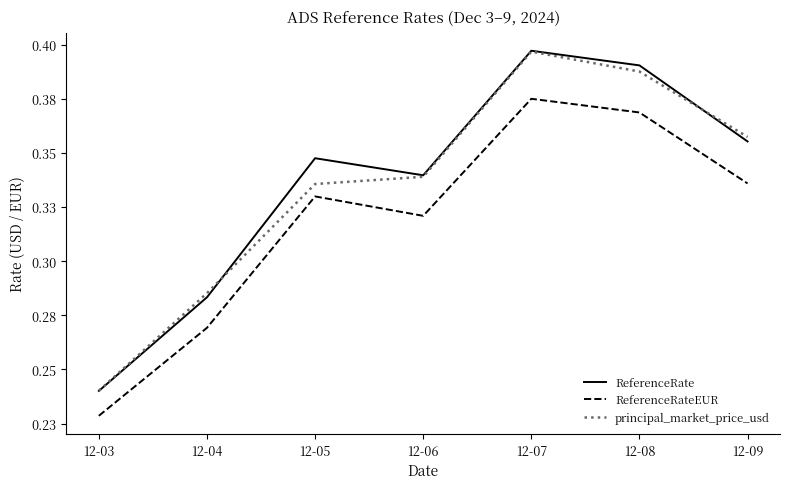

List the series in order of their peak value, lowest first.

ReferenceRateEUR, principal_market_price_usd, ReferenceRate